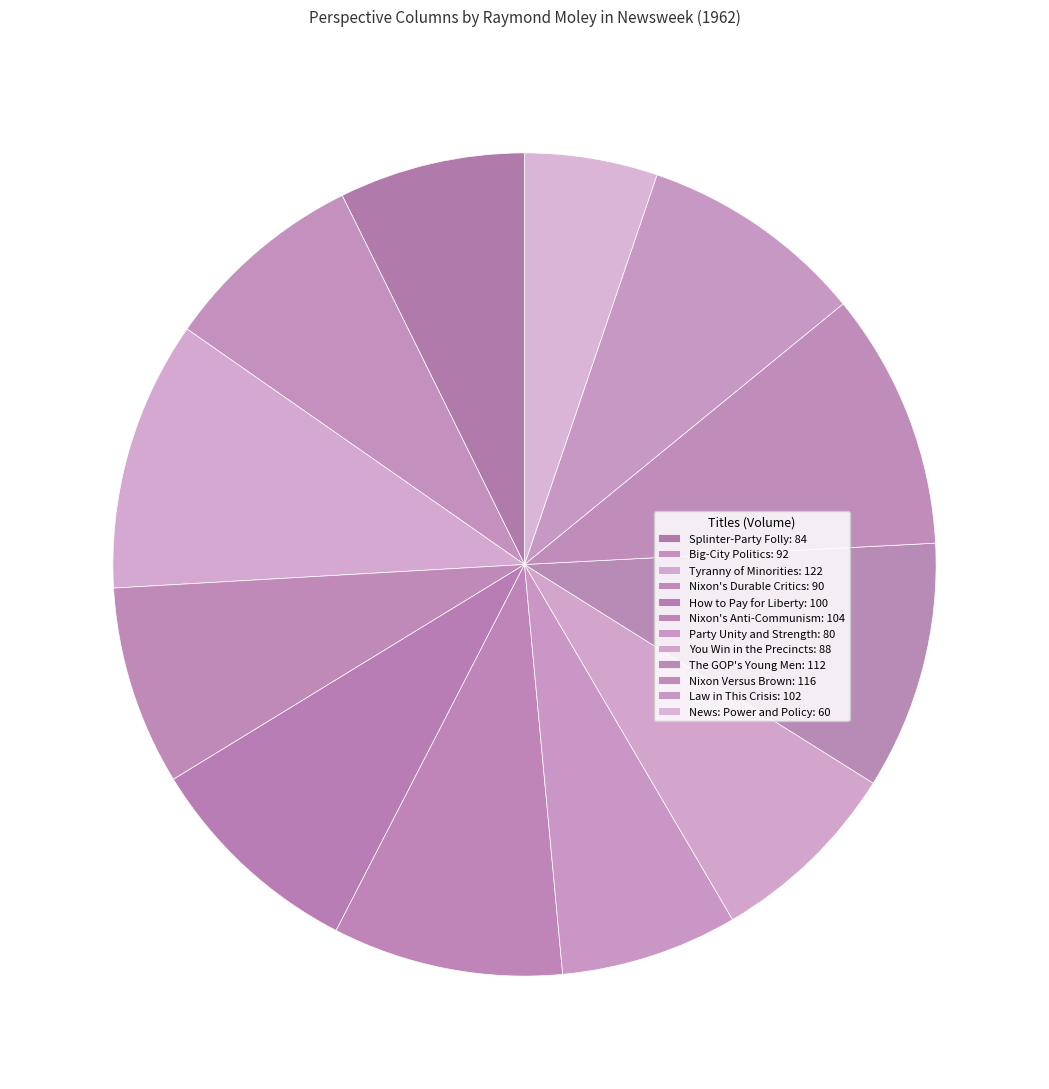

How many slices are in this pie chart?

12